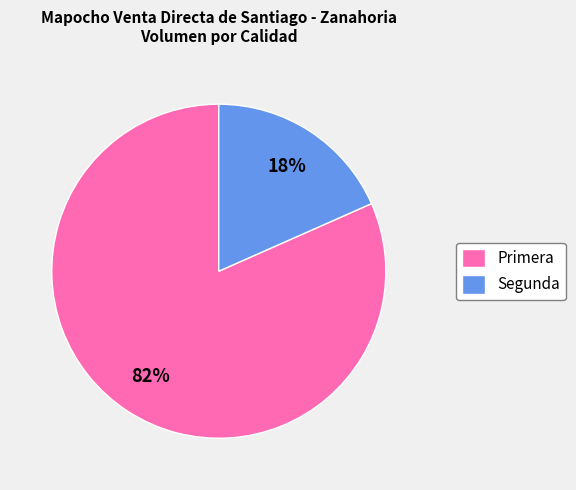

Is the sum of Segunda and Primera greater than half?

Yes